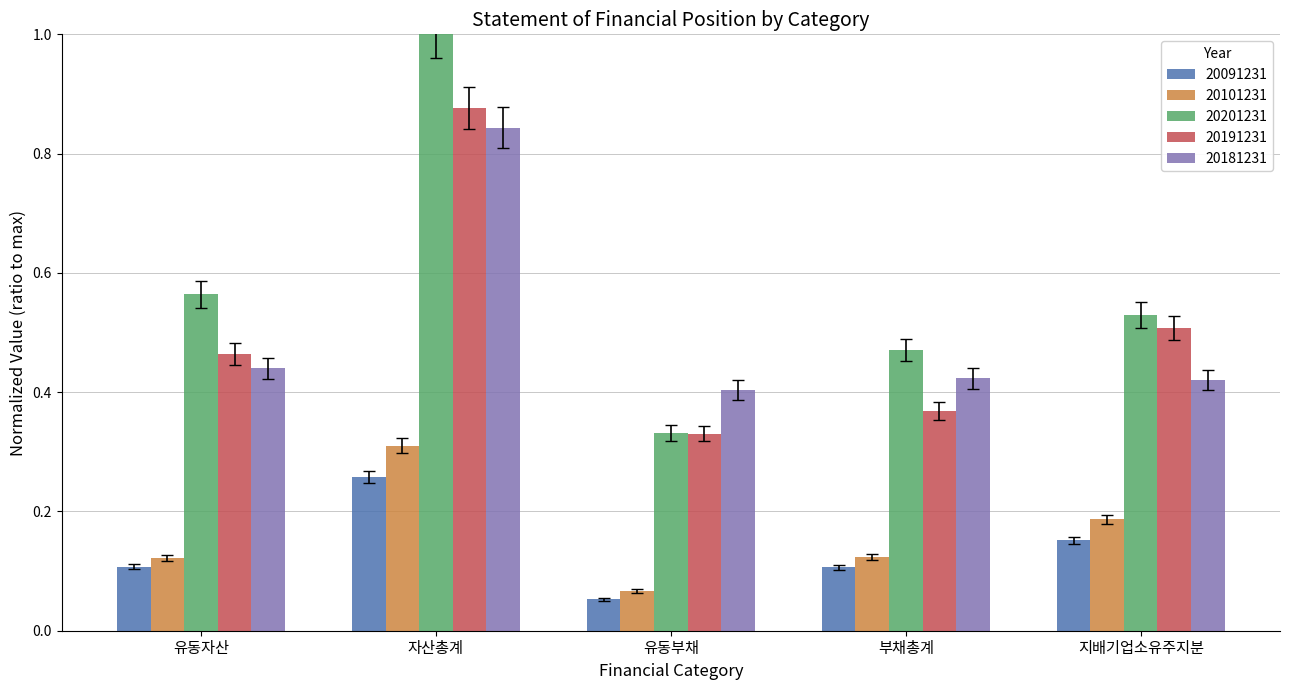

What value does the 20201231 series have at 자산총계?

1.0